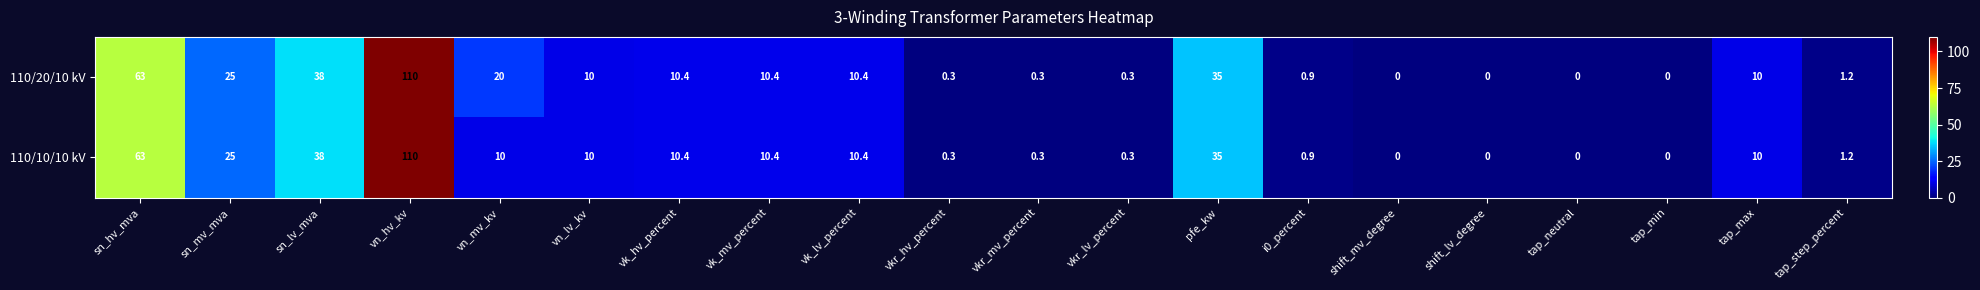

How many categories are shown in the chart?

20